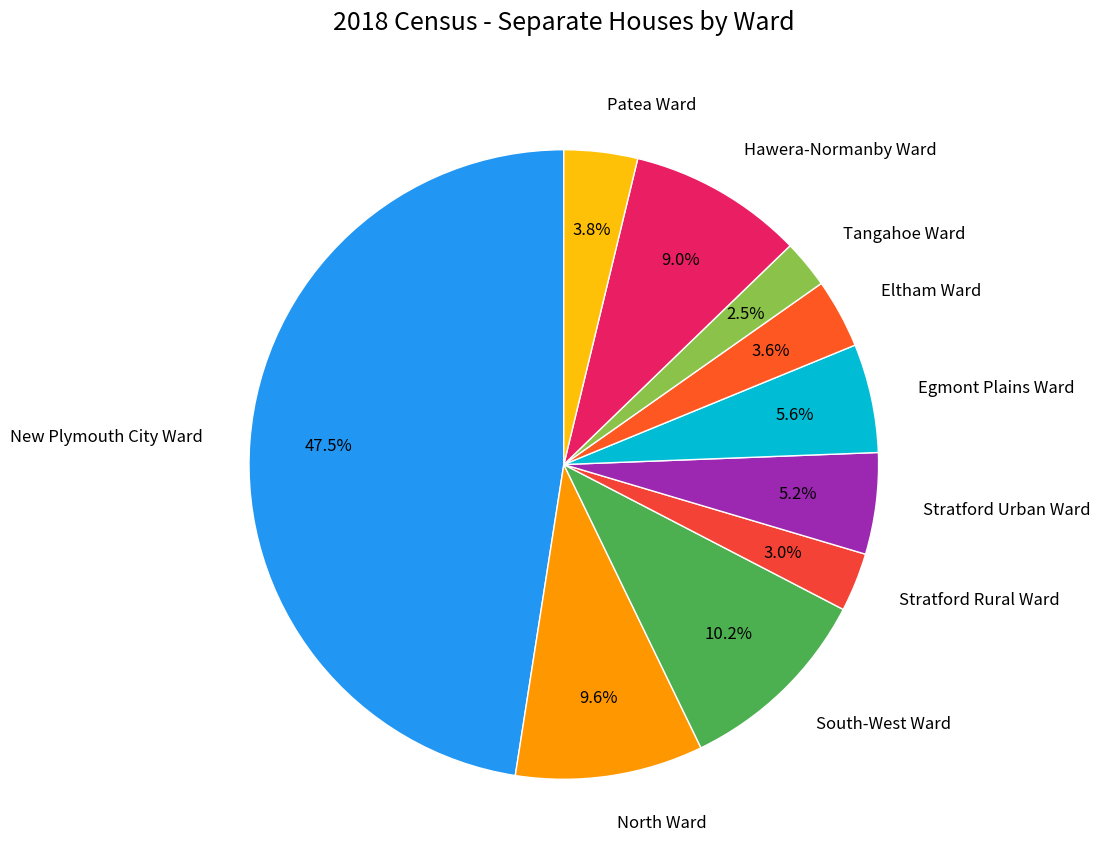

How many slices are in this pie chart?

10